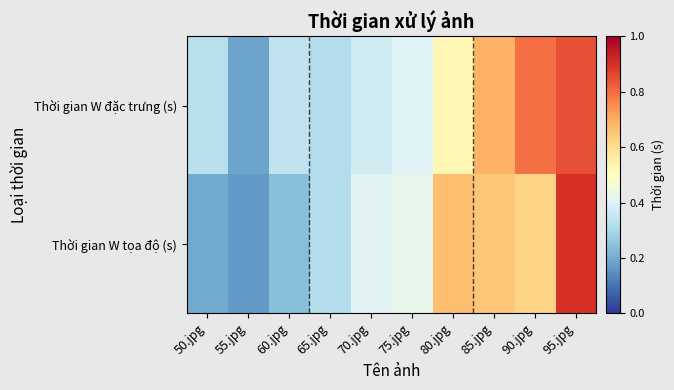

Reading left to right, what are all the values shown in this chart?

Thời gian W đặc trưng (s): 50.jpg=0.3	55.jpg=0.2	60.jpg=0.3	65.jpg=0.3	70.jpg=0.4	75.jpg=0.4	80.jpg=0.5	85.jpg=0.7	90.jpg=0.8	95.jpg=0.8
Thời gian W tọa độ (s): 50.jpg=0.2	55.jpg=0.2	60.jpg=0.2	65.jpg=0.3	70.jpg=0.4	75.jpg=0.4	80.jpg=0.7	85.jpg=0.6	90.jpg=0.6	95.jpg=0.9